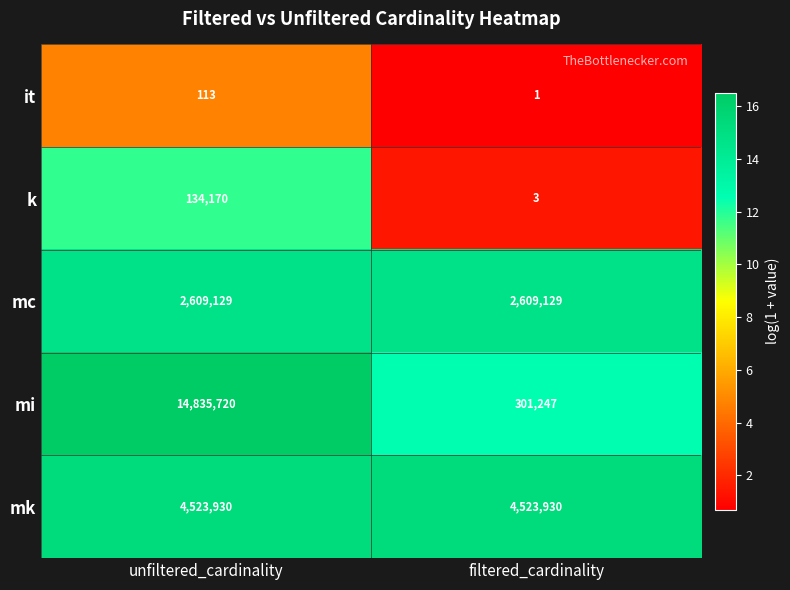

Which series has the largest total across all categories?

mi